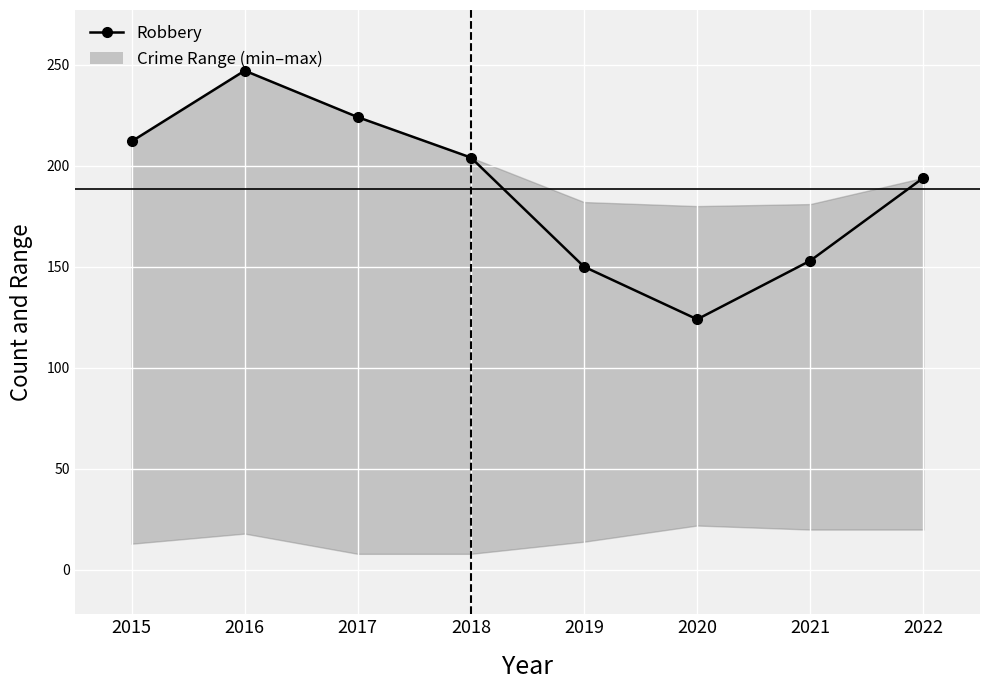

Count the number of categories in the chart.

8